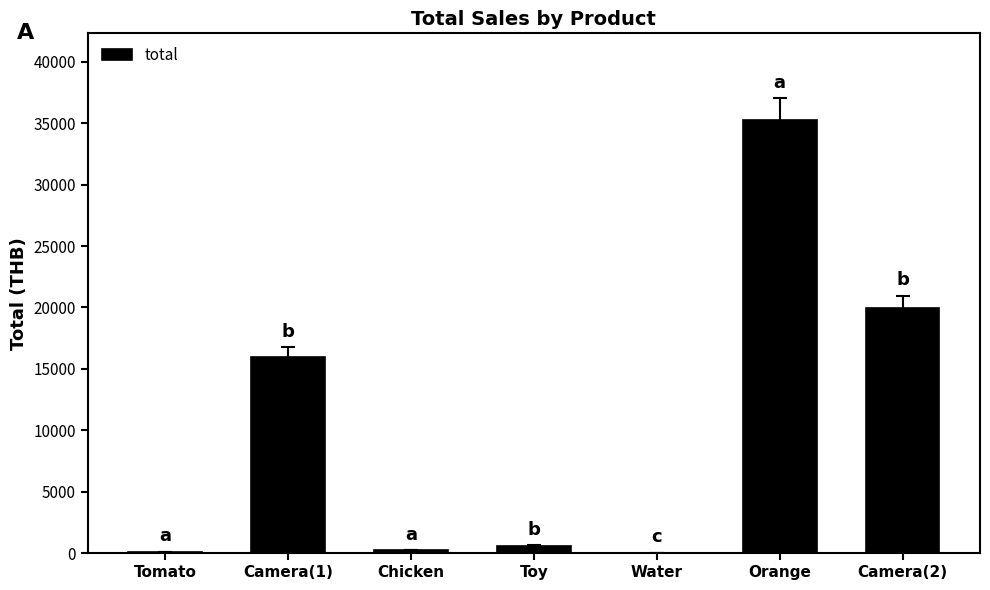

What is the greatest value displayed?

35263.0